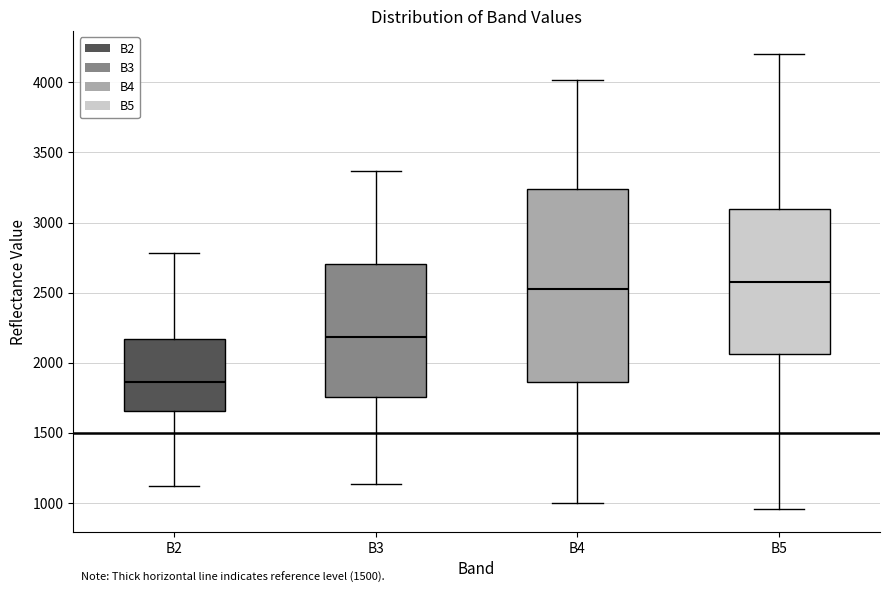

Reading left to right, read every box against the y-axis: the position of its median line, the range the box covers, and the ends of its whiskers. The values are not printed on the chart, so give them approximately, as read against the axis.

B2: median 1850, box 1650 to 2150, whiskers 1100 to 2800
B3: median 2200, box 1750 to 2700, whiskers 1150 to 3350
B4: median 2550, box 1850 to 3250, whiskers 1000 to 4000
B5: median 2550, box 2050 to 3100, whiskers 950 to 4200